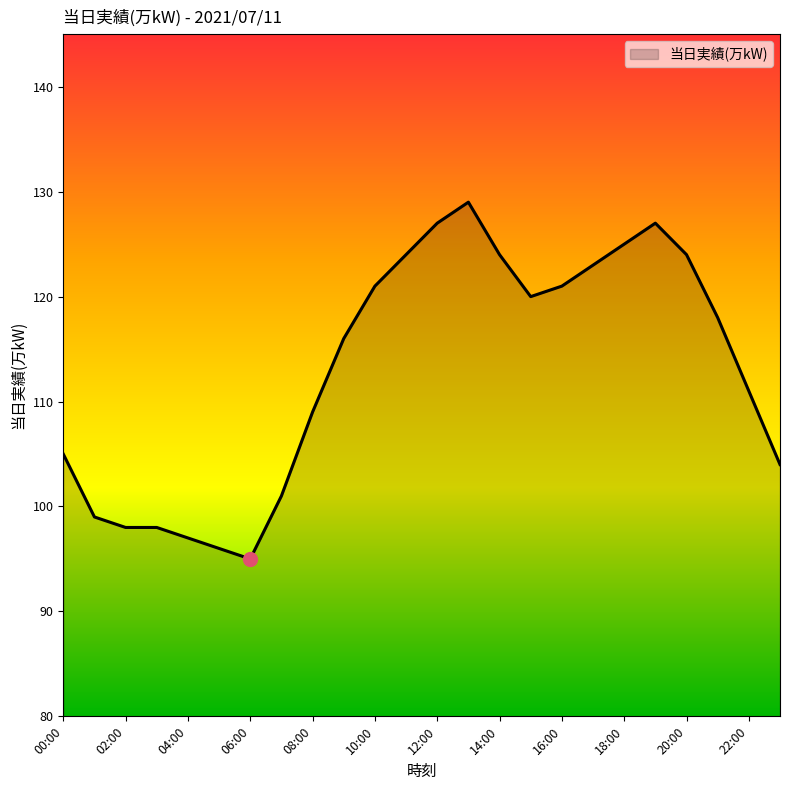

What is the maximum value shown in the chart?

129